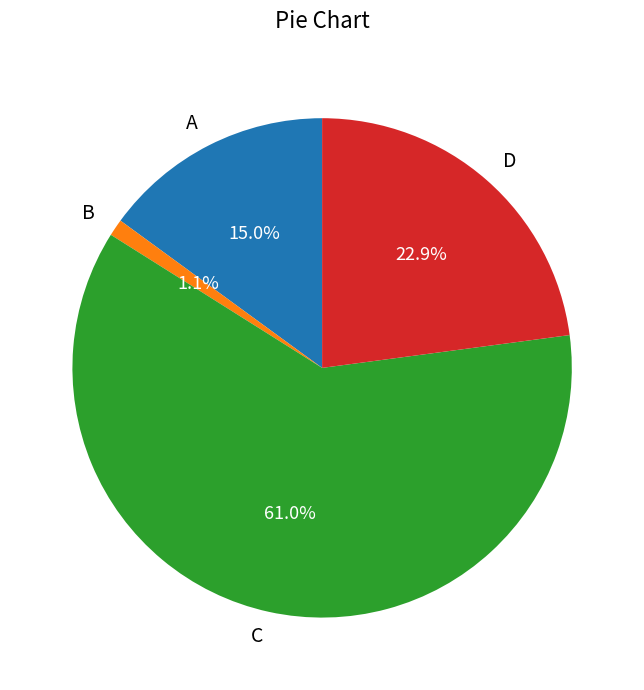

Which category has the biggest portion of the pie?

C